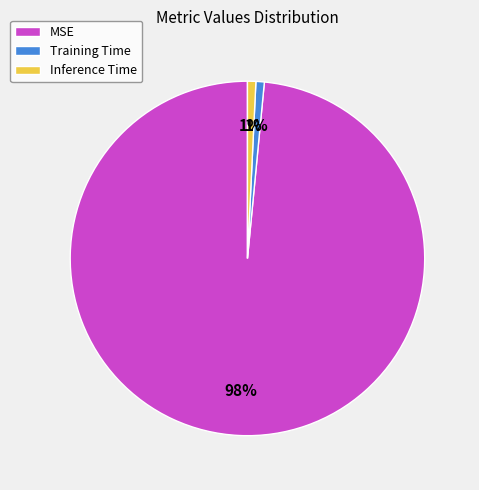

Is it true that Training Time is 1% of the pie?

True